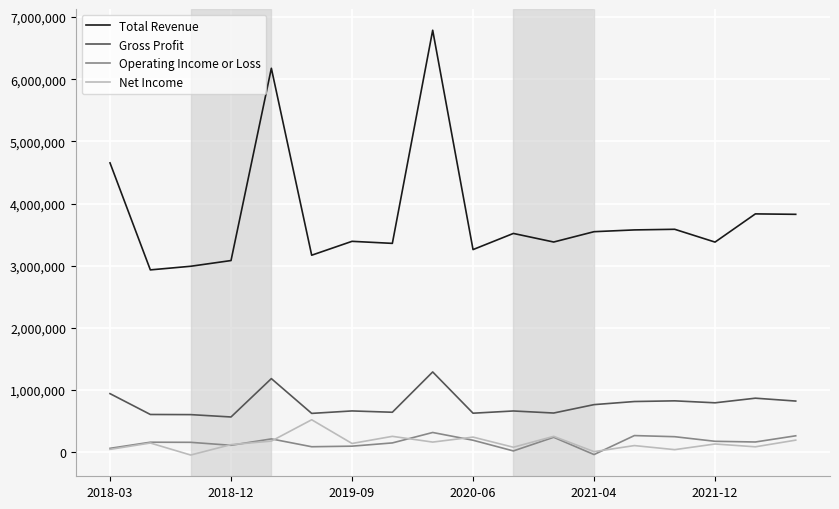

Which series has the largest range (max minus min)?

Total Revenue